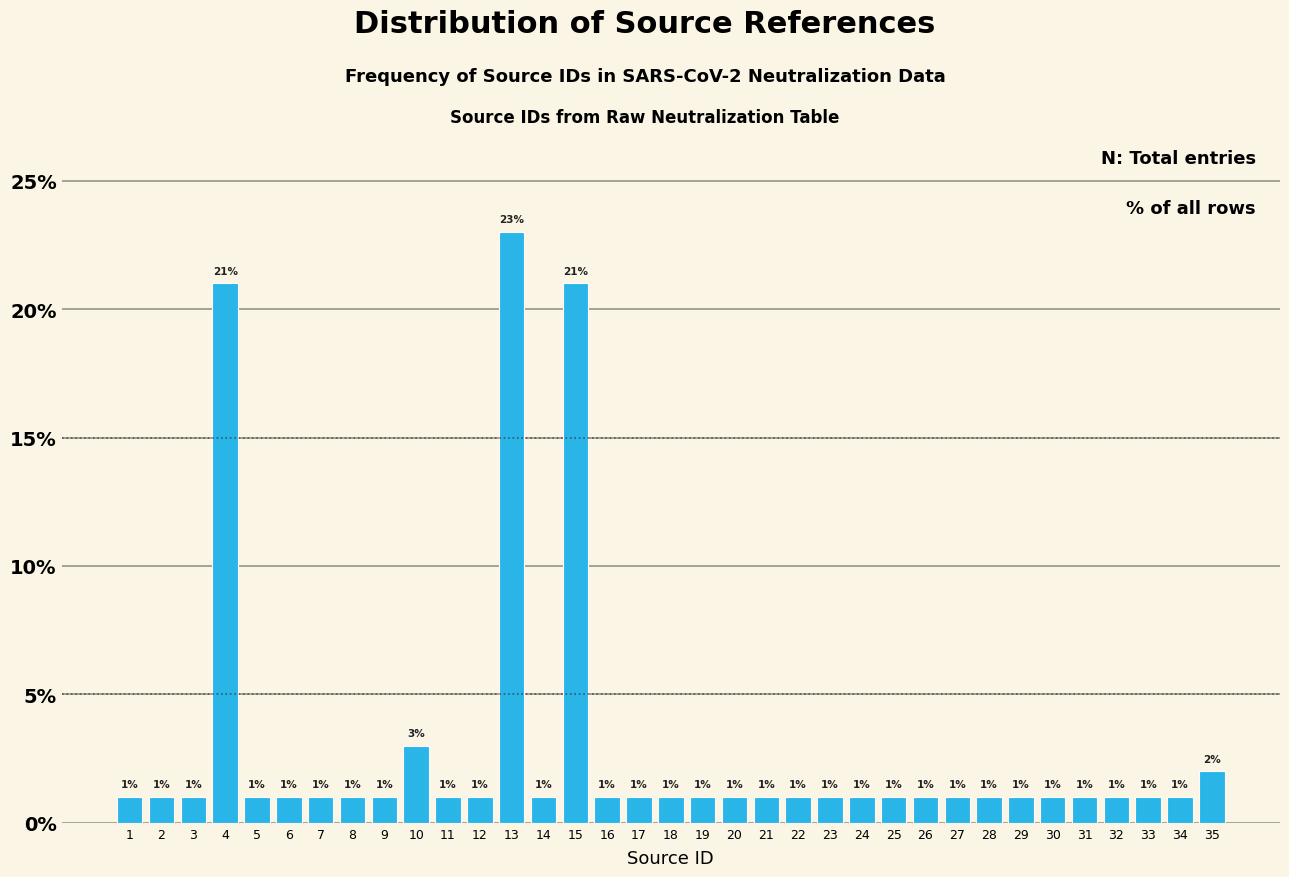

Reading left to right, what are all the values shown in this chart?

1=1	2=1	3=1	4=21	5=1	6=1	7=1	8=1	9=1	10=3	11=1	12=1	13=23	14=1	15=21	16=1	17=1	18=1	19=1	20=1	21=1	22=1	23=1	24=1	25=1	26=1	27=1	28=1	29=1	30=1	31=1	32=1	33=1	34=1	35=2